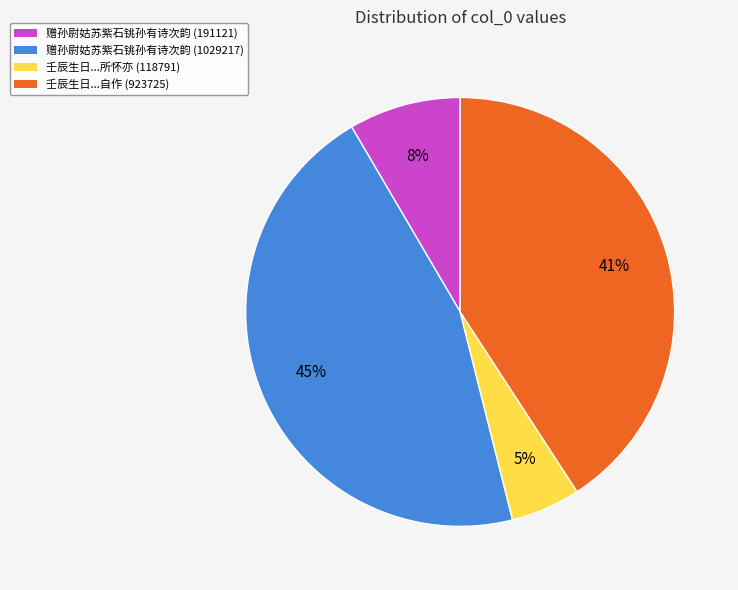

To the nearest percent, what is the combined percentage of 赠孙尉姑苏紫石铫孙有诗次韵 (191121) and 赠孙尉姑苏紫石铫孙有诗次韵 (1029217)?

54%